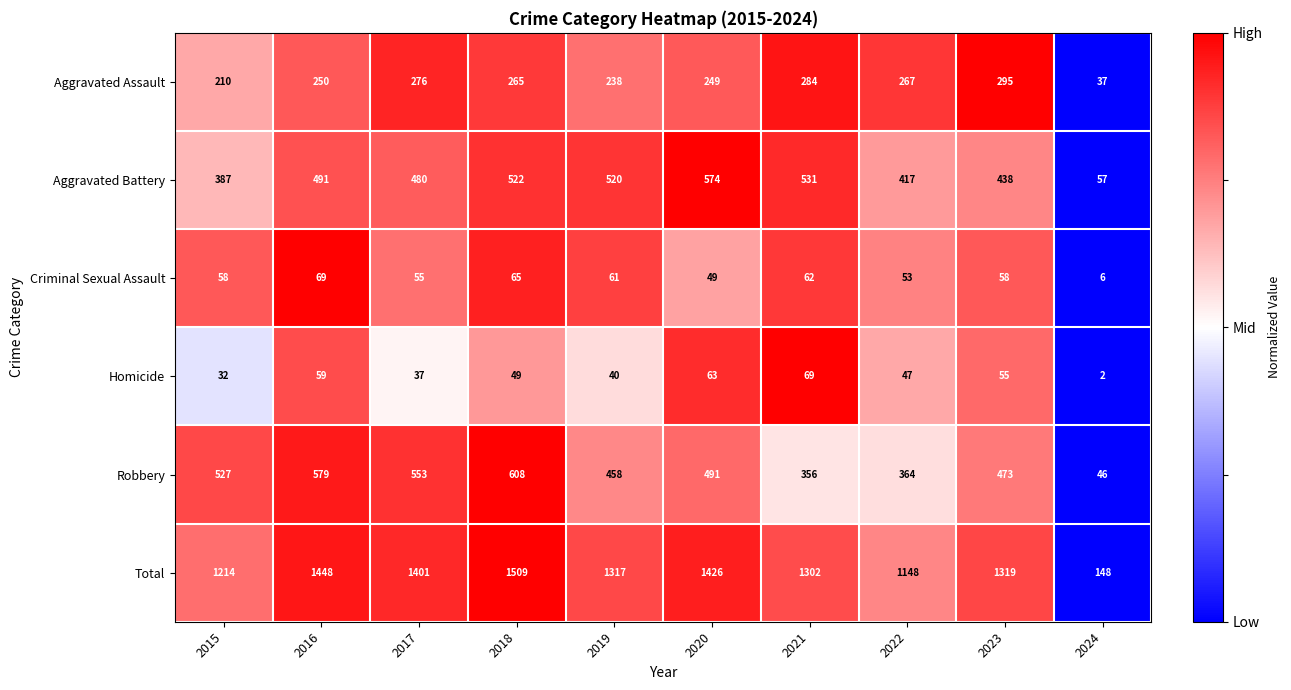

Rank the categories by Homicide value from lowest to highest.

2024, 2015, 2017, 2019, 2022, 2018, 2023, 2016, 2020, 2021